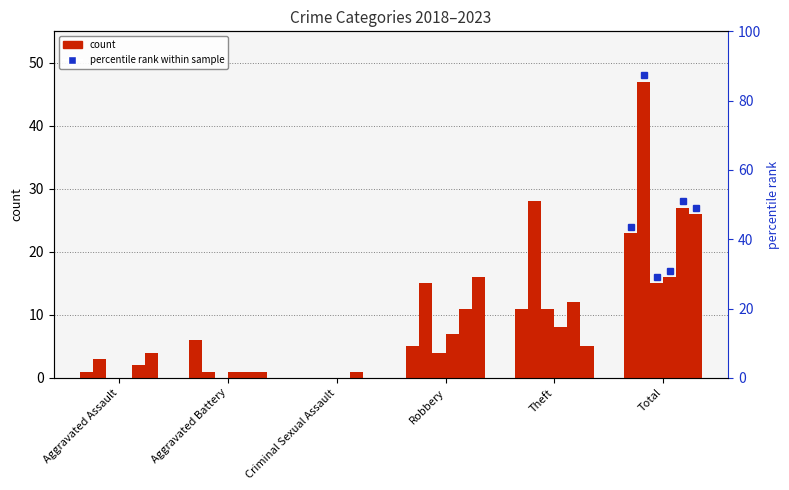

Which series has the largest range (max minus min)?

2019